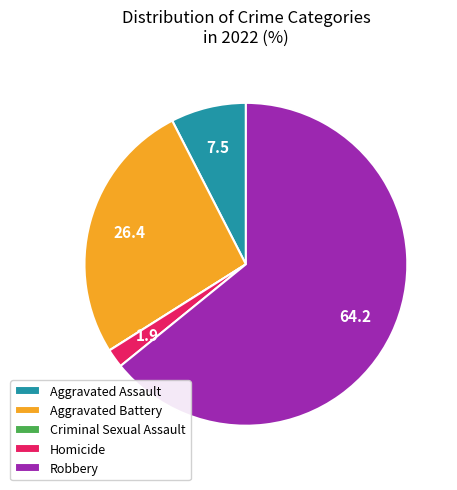

Is Homicide the majority of the pie?

No